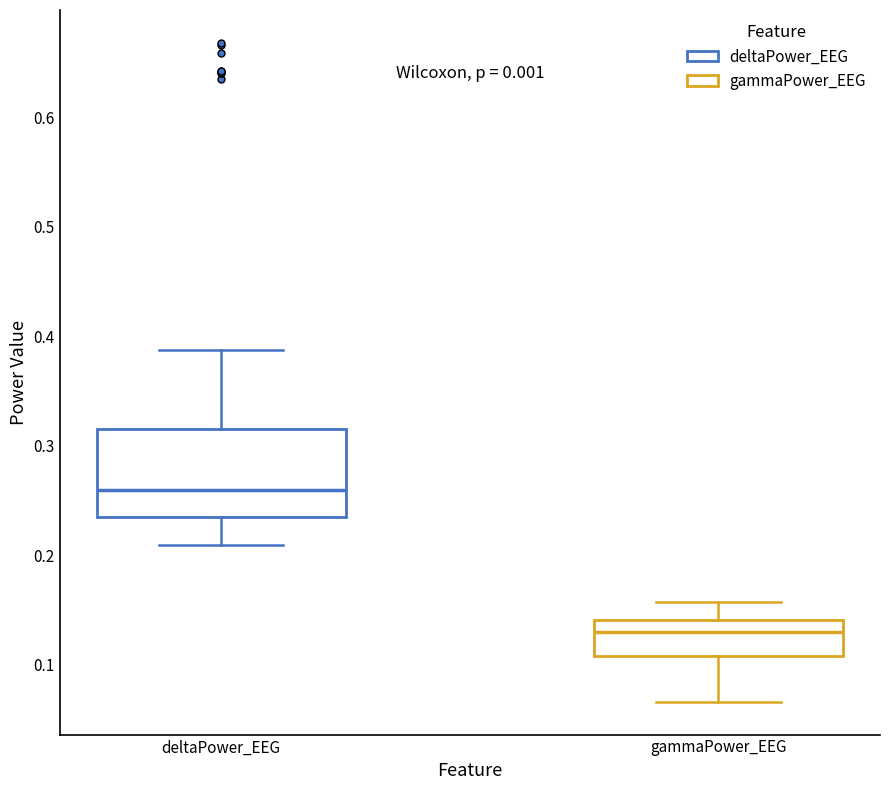

Where is the upper edge of the box for gammaPower_EEG on the y-axis? The values are not printed on the chart, so give them approximately, as read against the axis.

0.14